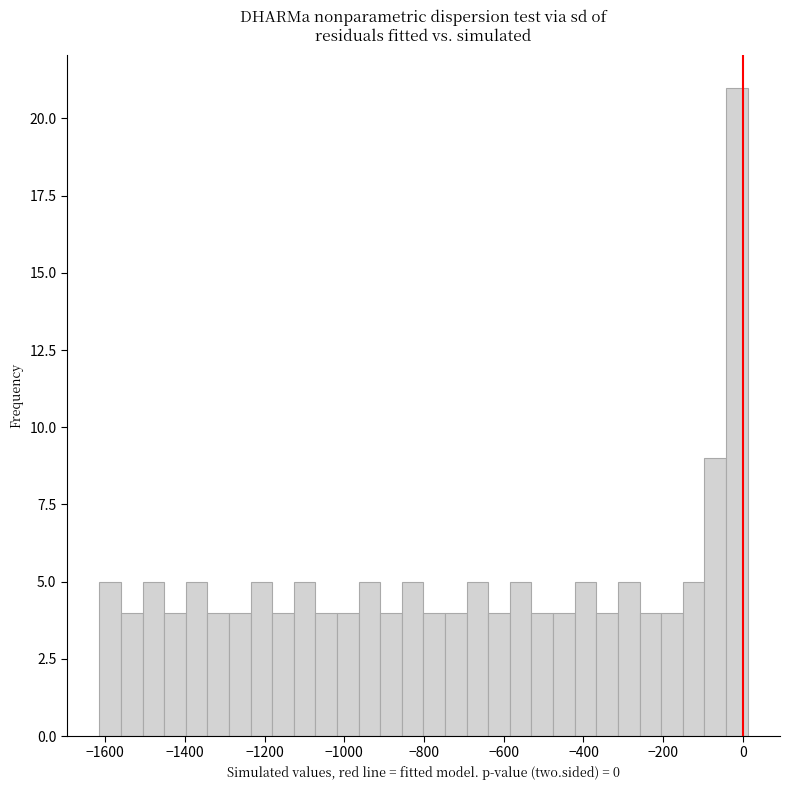

Read against the x-axis, roughly where is the centre of the tallest bar?

-20